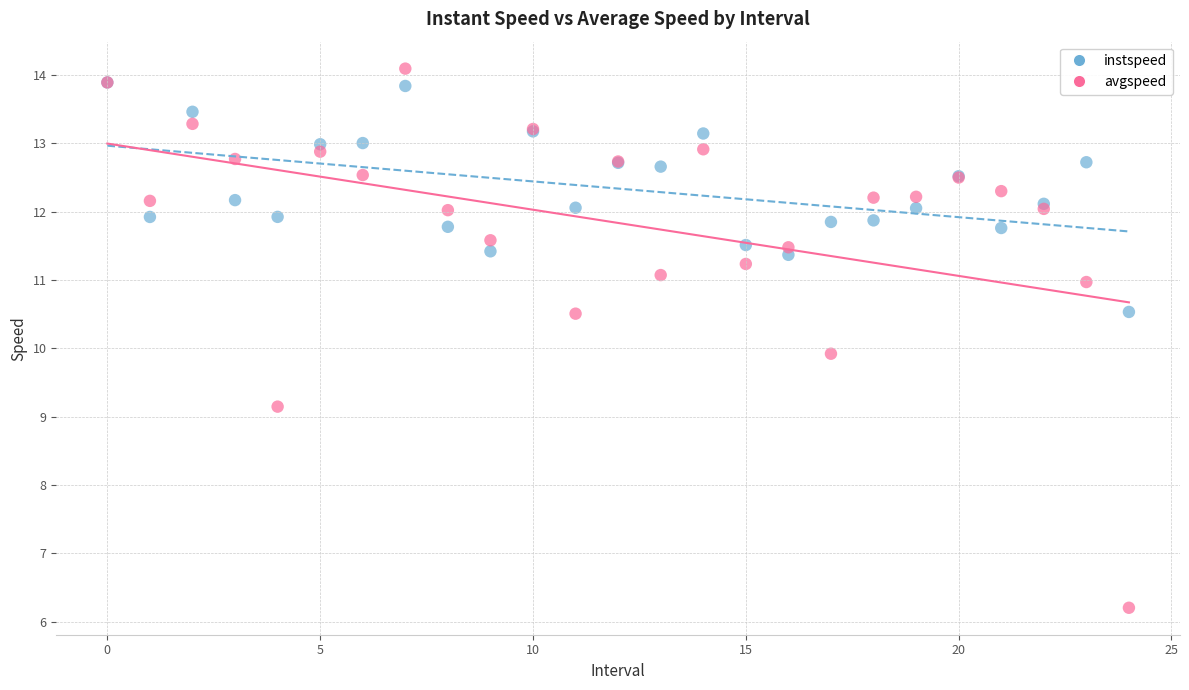

Which series contains the lowest Y value?

avgspeed